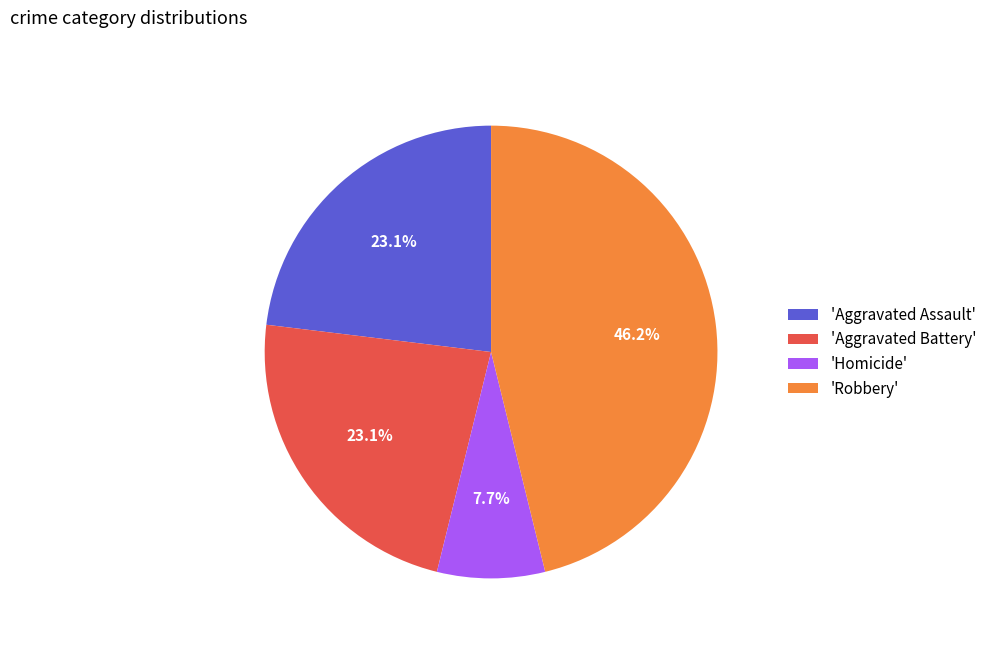

How many slices are in this pie chart?

4